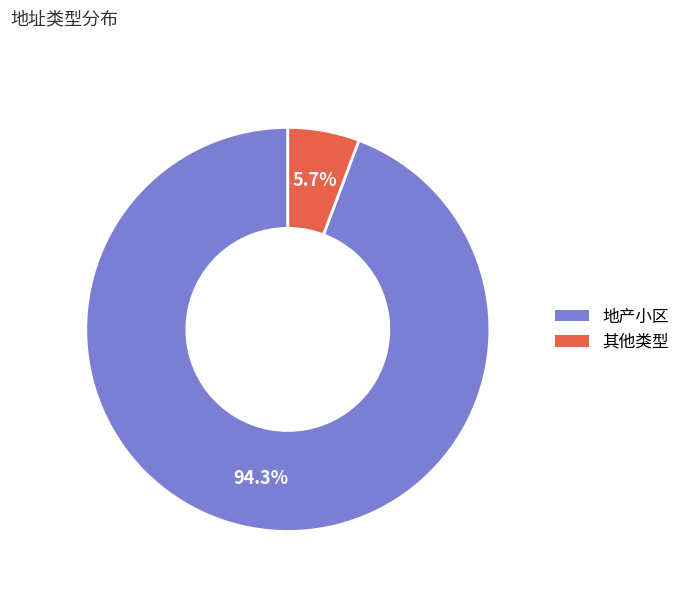

What is the majority slice?

地产小区